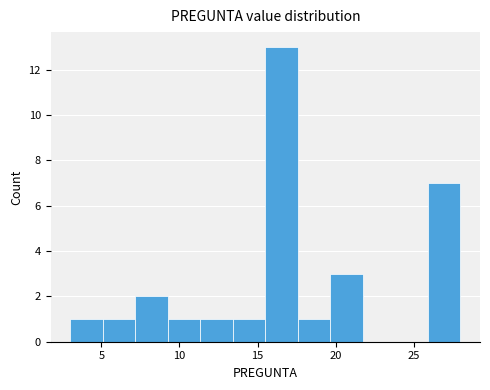

Which range on the x-axis has the tallest bar?

15.5 to 17.5